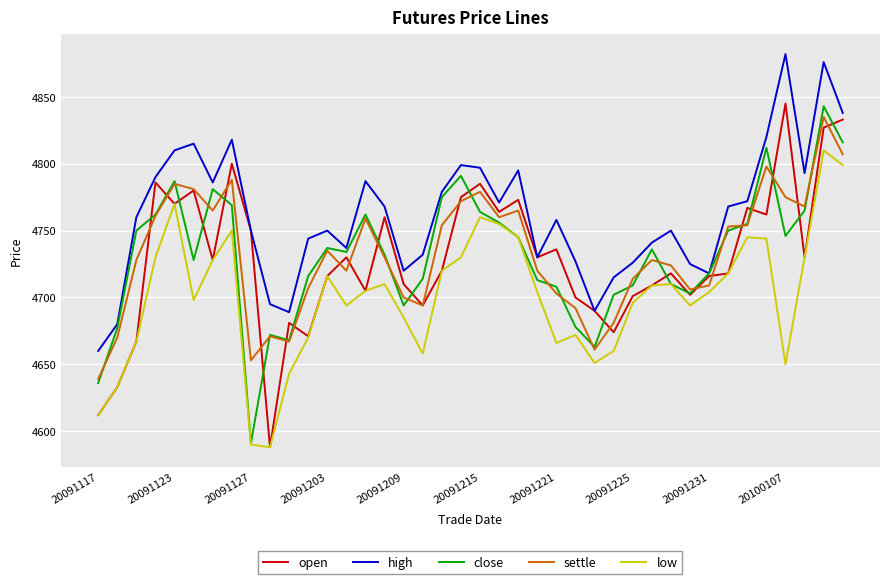

In low, how many points are lower than both neighbors (excluding endpoints)?

8